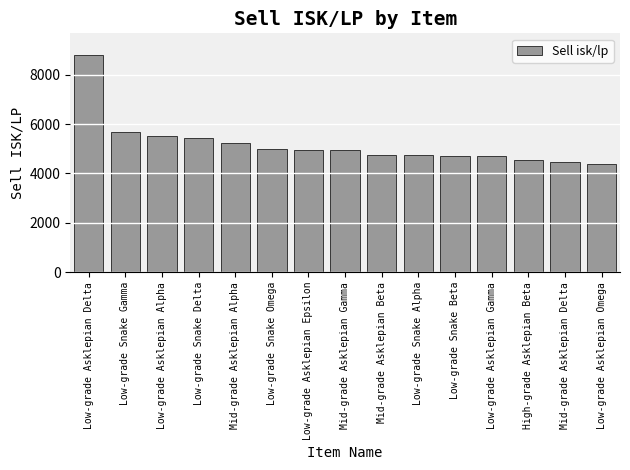

Between Low-grade Asklepian Delta and Low-grade Asklepian Gamma, which is larger?

Low-grade Asklepian Delta